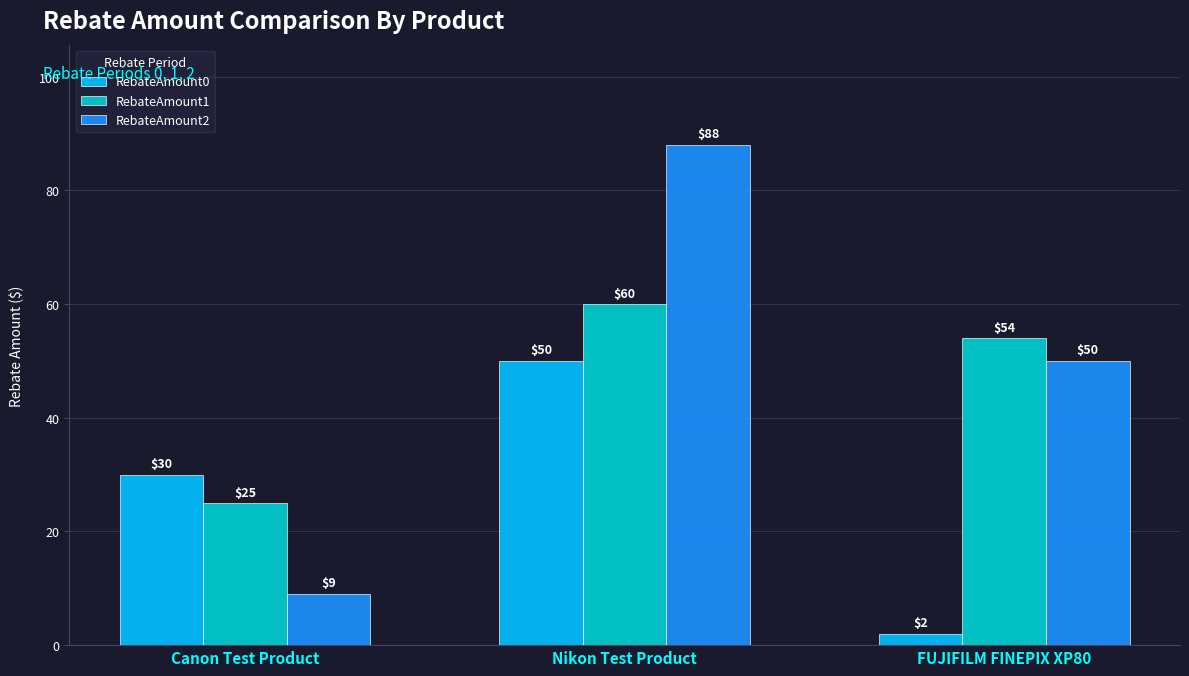

Which series has the largest range (max minus min)?

RebateAmount2